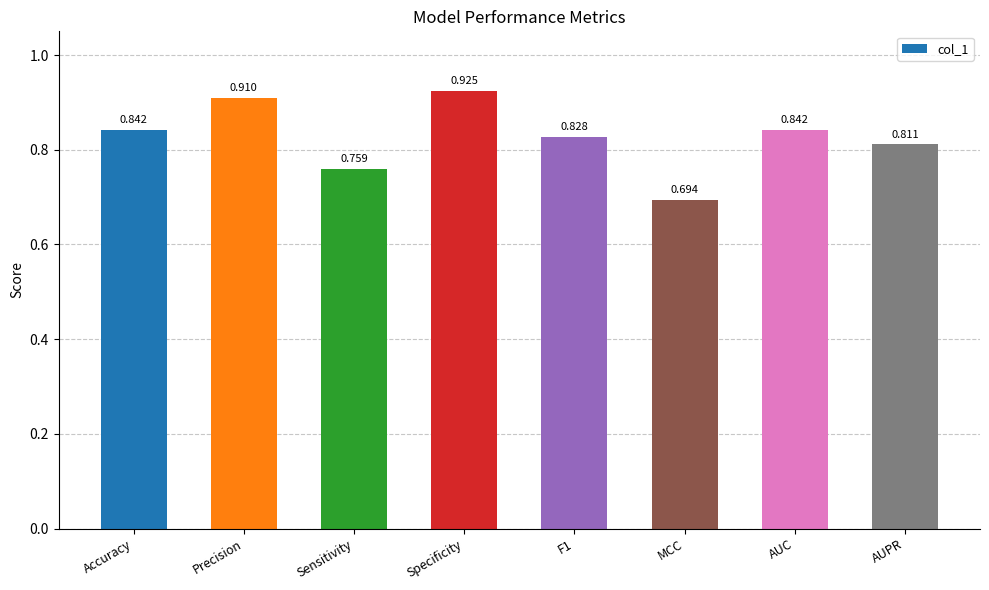

What is the label of the 7th bar from the right?

Precision